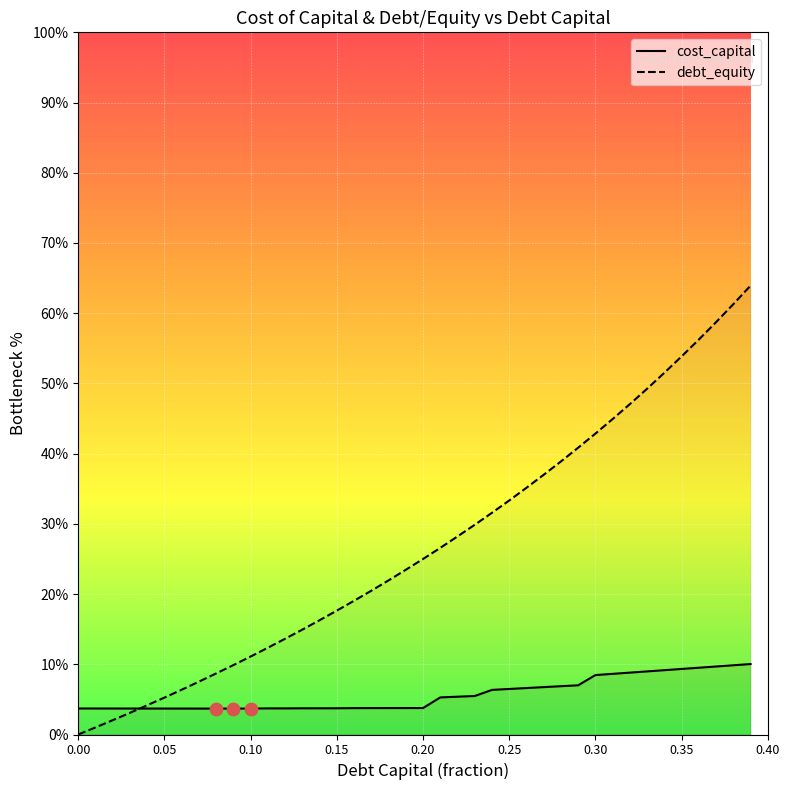

Which series reaches the maximum Y coordinate?

debt_capital